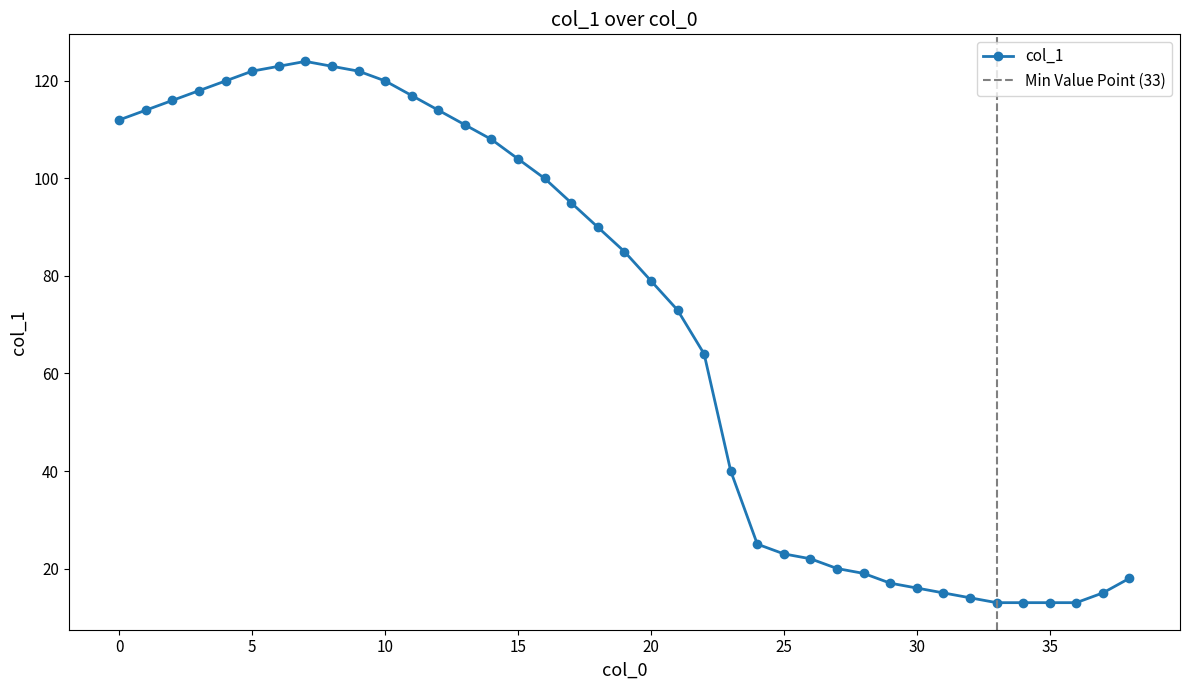

At which category does the data reach its first local peak?

7